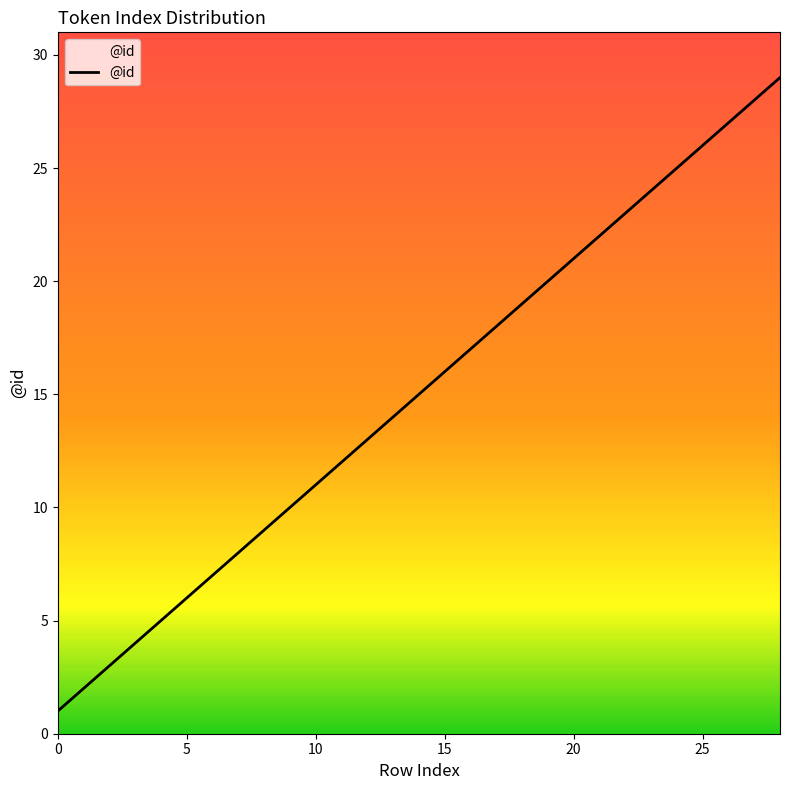

Is this an area chart (filled region under the line)?

No